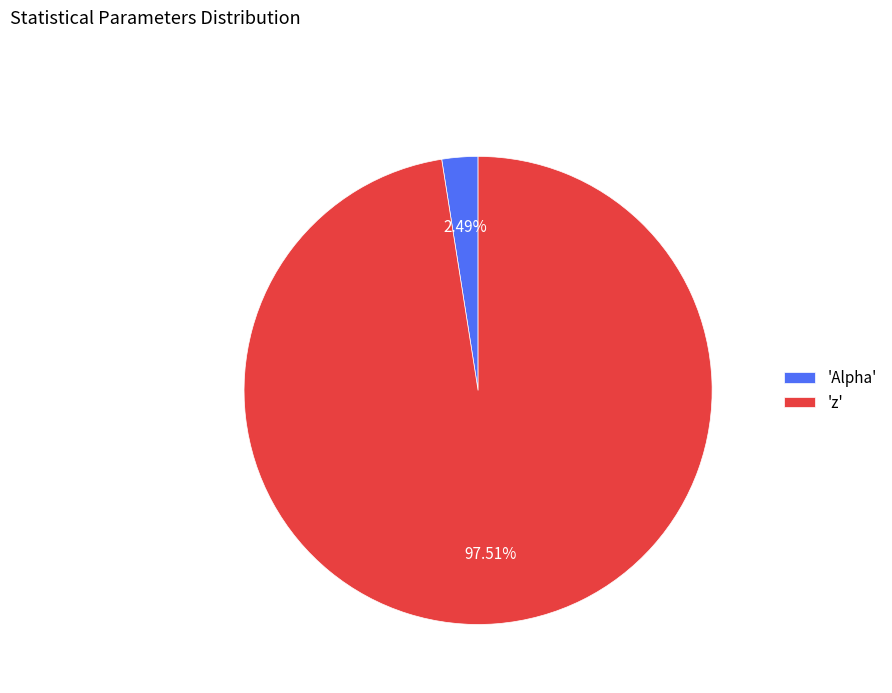

Combined, do 'Alpha' and 'z' account for over 50%?

Yes